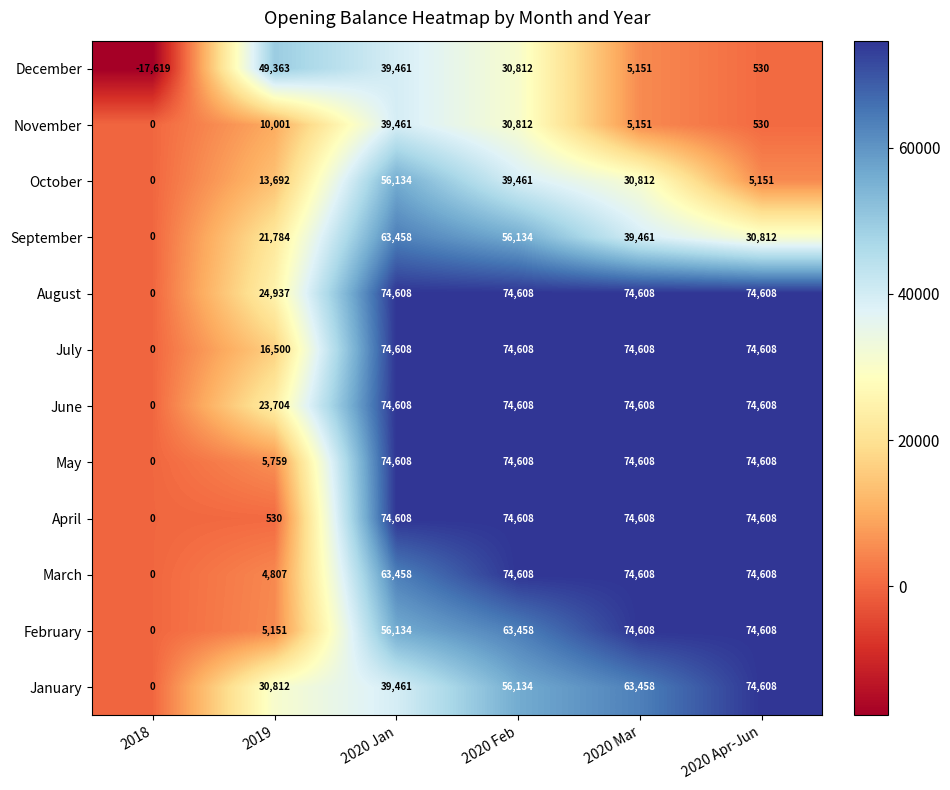

What is the minimum value shown in the chart?

-17619